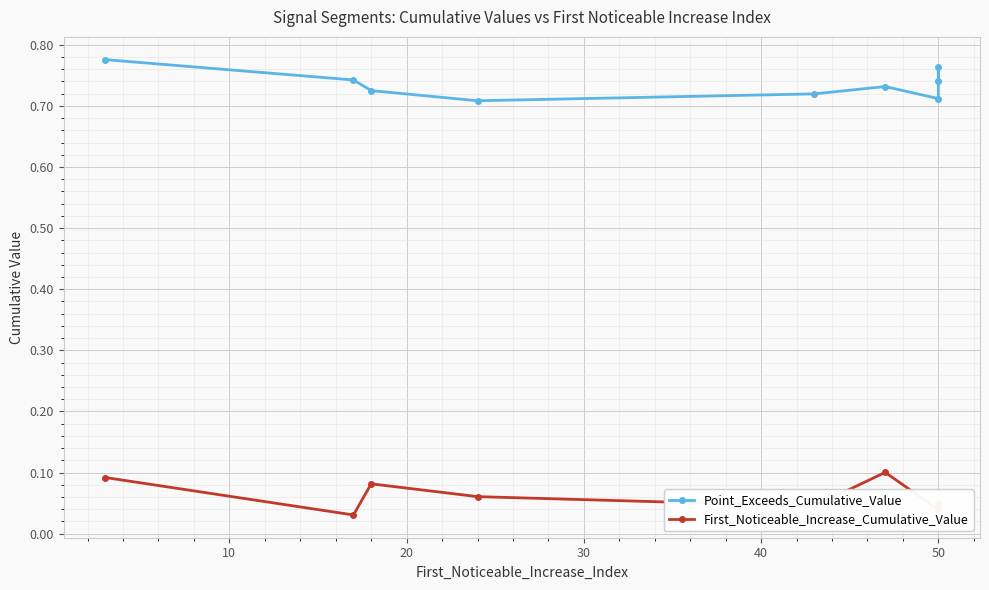

How many First_Noticeable_Increase_Cumulative_Value values are between 0 and 1?

9